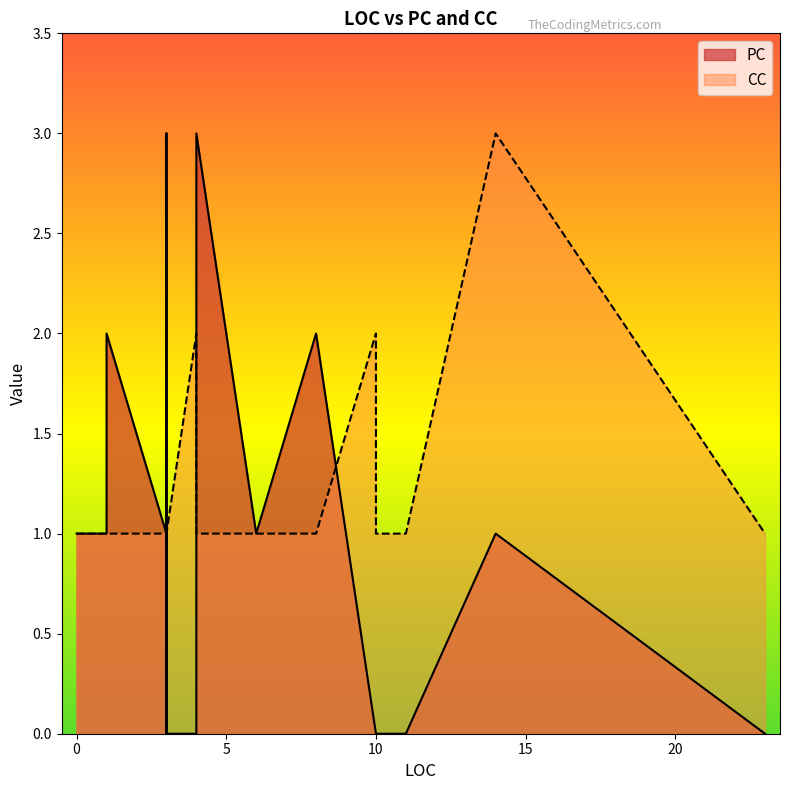

How many data points does each series have?

23